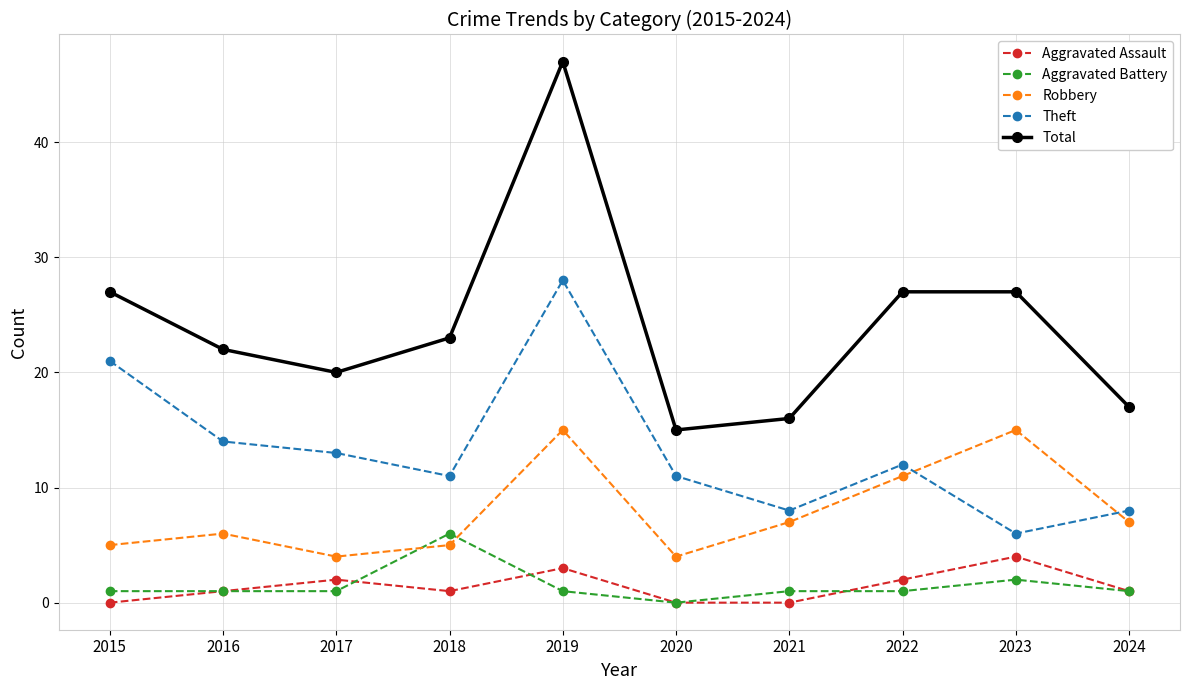

True or false: Theft has more than 1 interior local peaks.

True